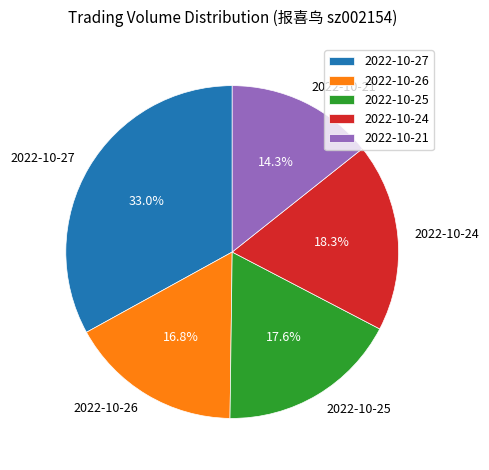

Does any single category account for the majority?

No